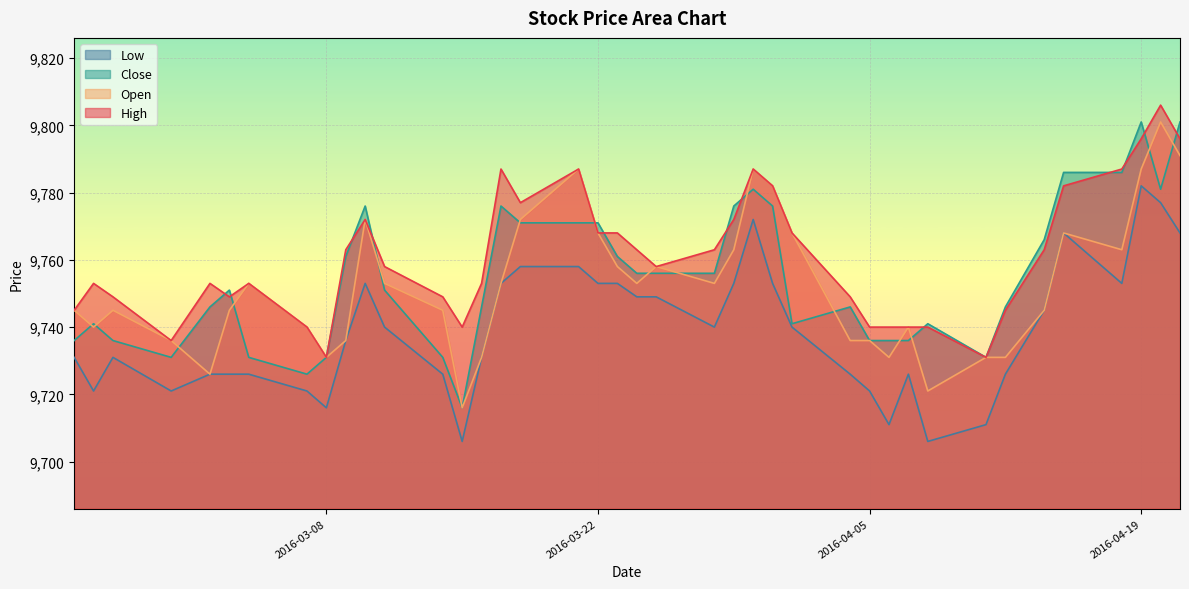

Does the chart display data point markers on the line(s)?

No